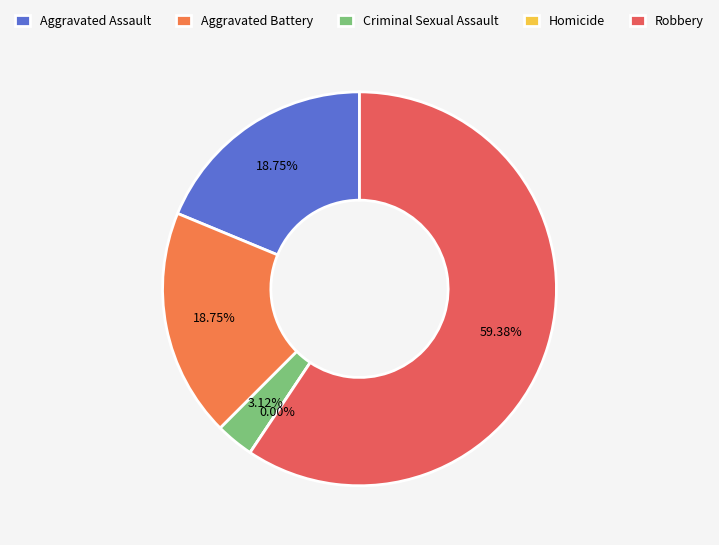

Which category accounts for the majority?

Robbery